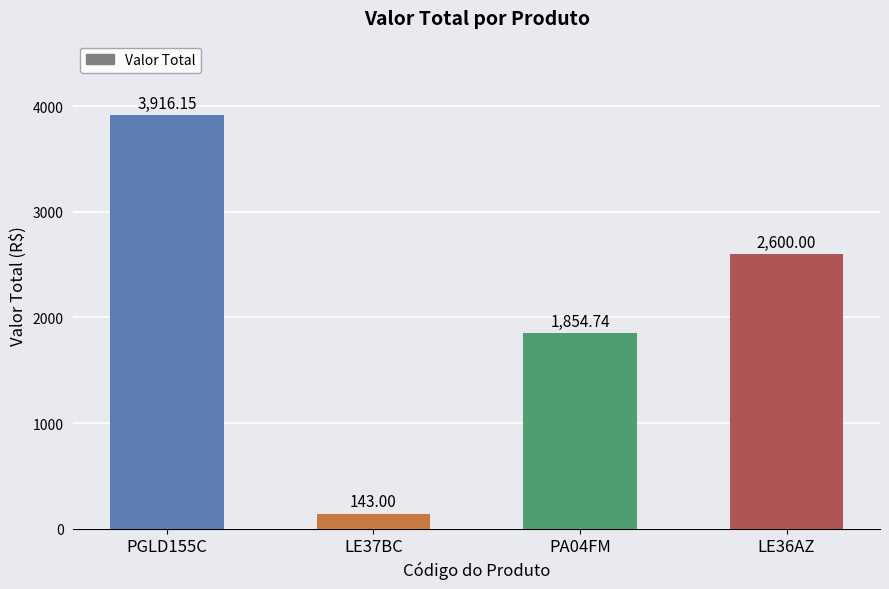

List the labels in order of value, smallest first.

LE37BC, PA04FM, LE36AZ, PGLD155C